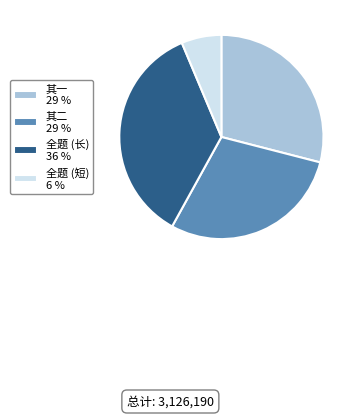

Does 全题 (长) 36 % represent more than half of the total?

No